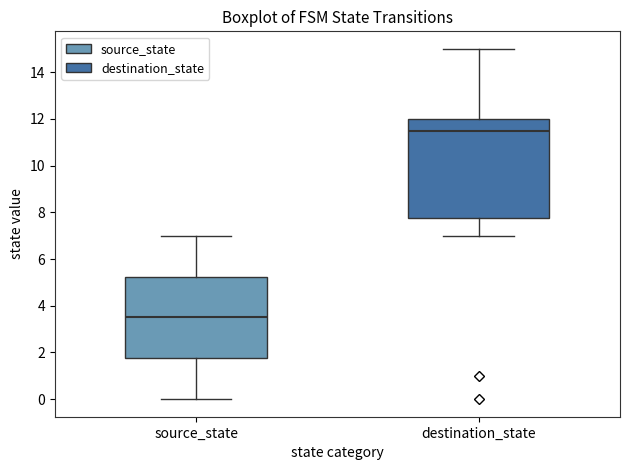

Reading left to right, read every box against the y-axis: the position of its median line, the range the box covers, and the ends of its whiskers. The values are not printed on the chart, so give them approximately, as read against the axis.

source_state: median 3.6, box 1.8 to 5.2, whiskers 0.0 to 7.0
destination_state: median 11.6, box 7.8 to 12.0, whiskers 7.0 to 15.0